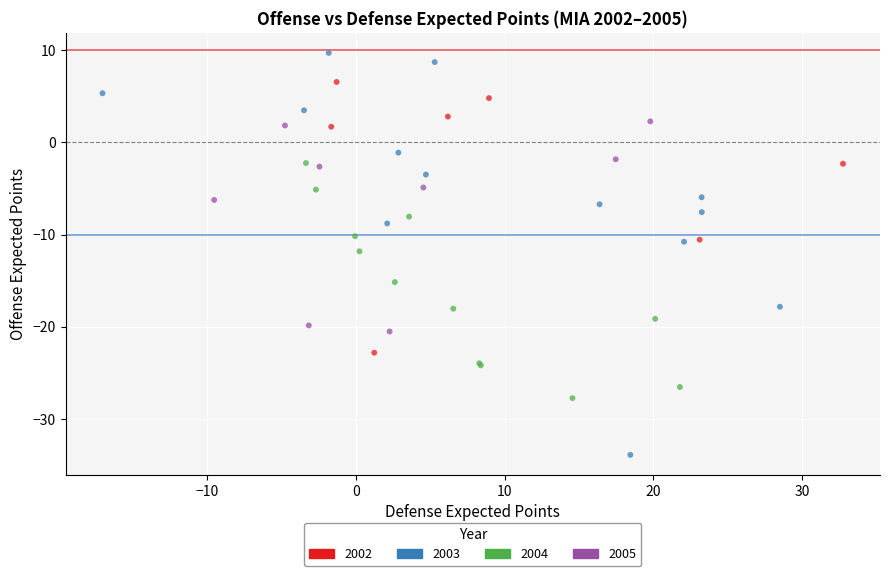

Which series reaches the minimum Y coordinate?

2003